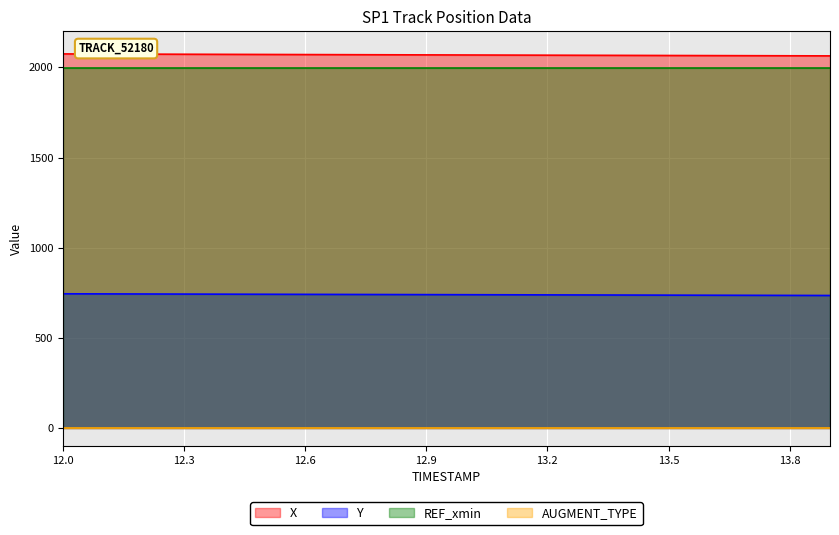

Which series has the widest spread of values?

X